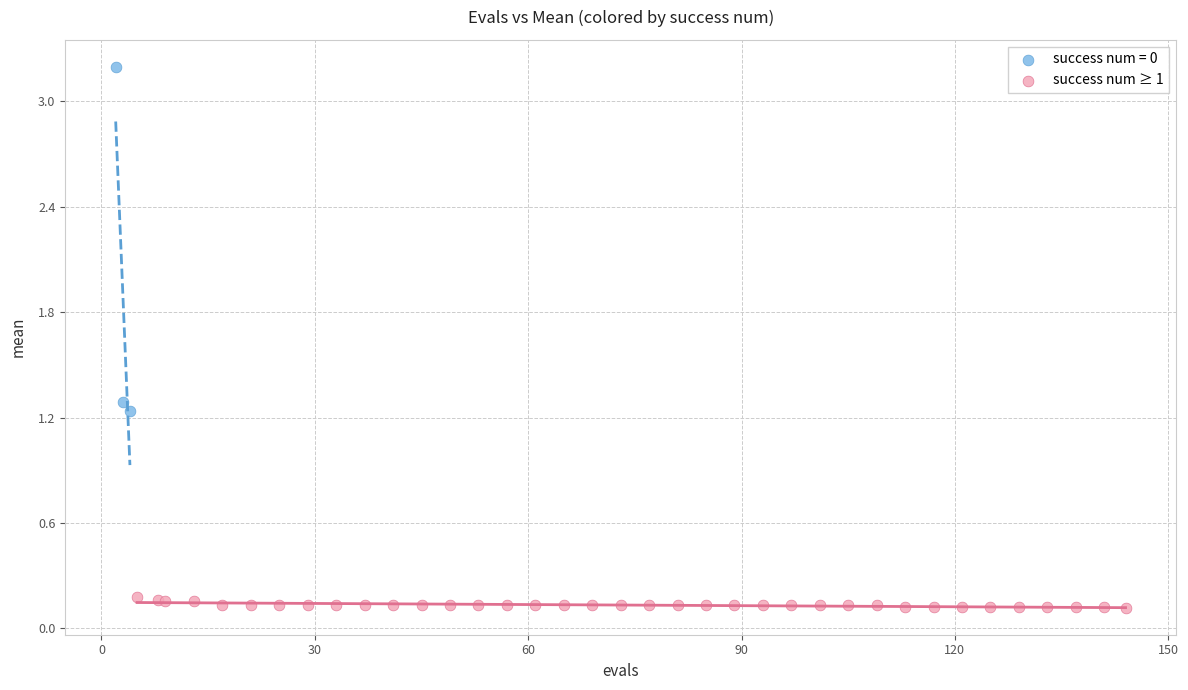

Which series contains the lowest Y value?

success num ≥ 1